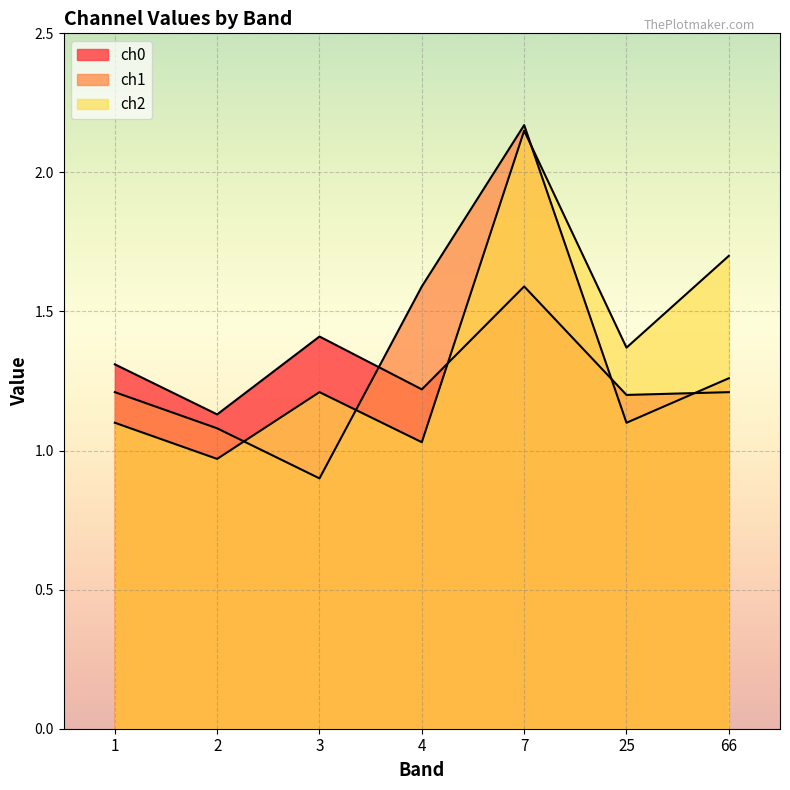

Rank the series at 2 from lowest to highest value.

ch2, ch1, ch0